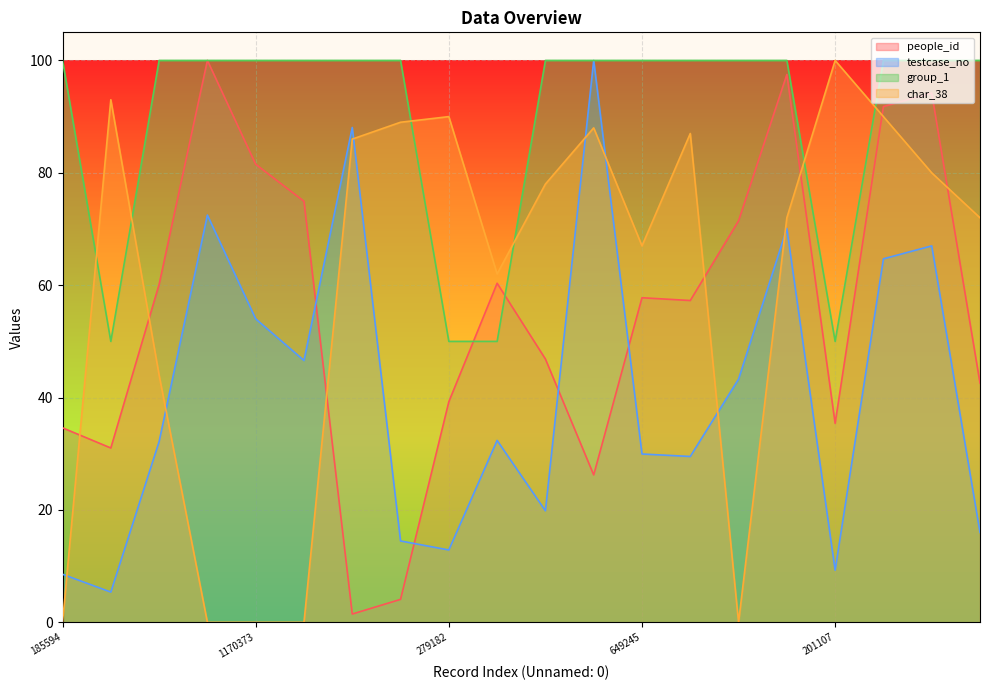

What is the spread (max minus min) of values at 639732?

70.5